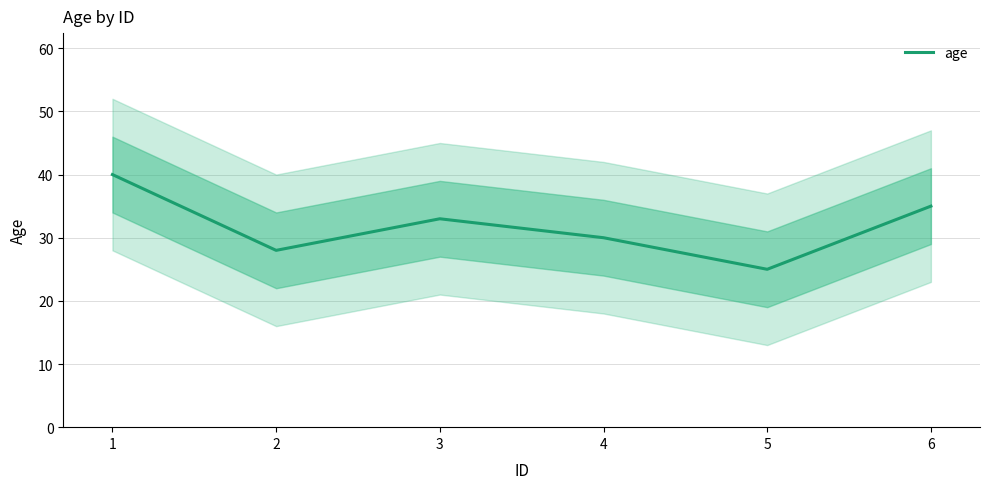

What is the smallest value displayed?

25